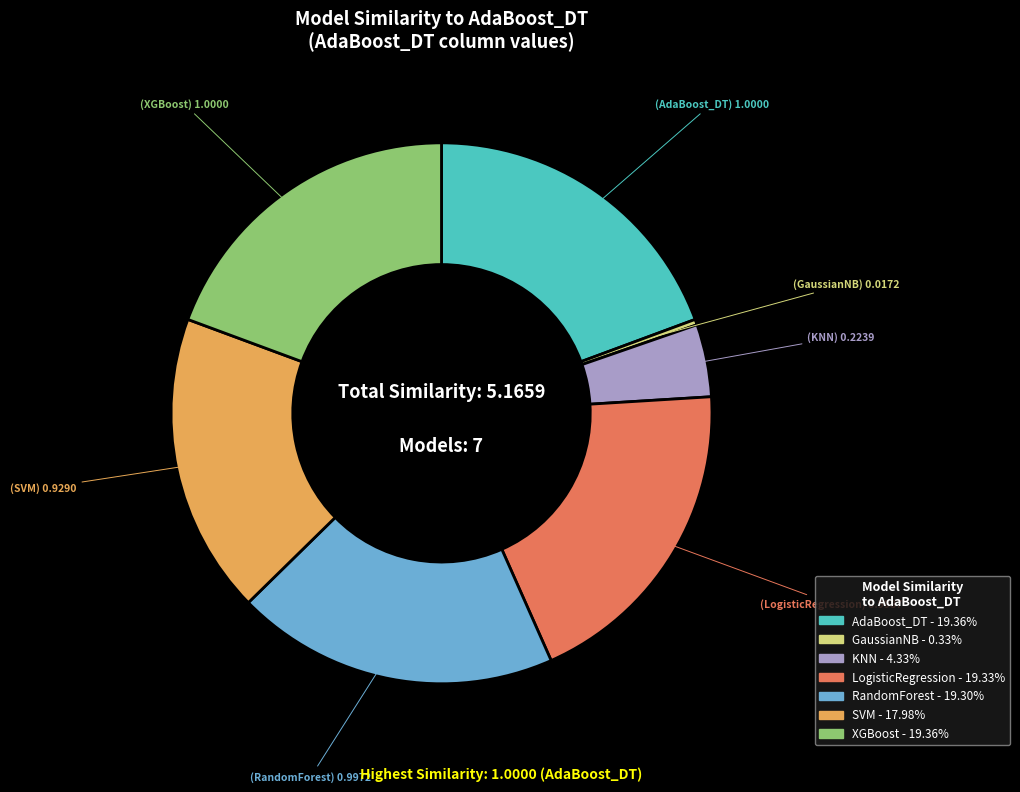

Which category has the smallest portion of the pie?

GaussianNB